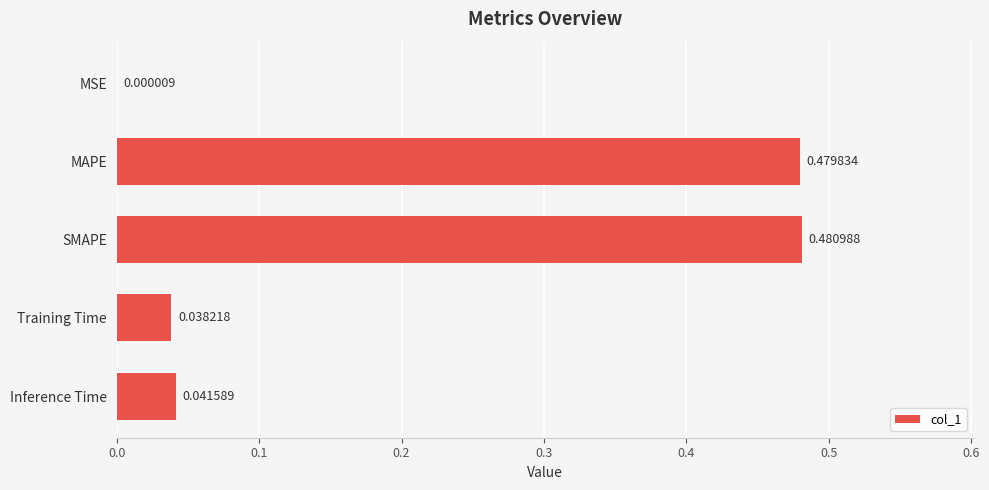

Where is the data nearest to the value 0?

MSE